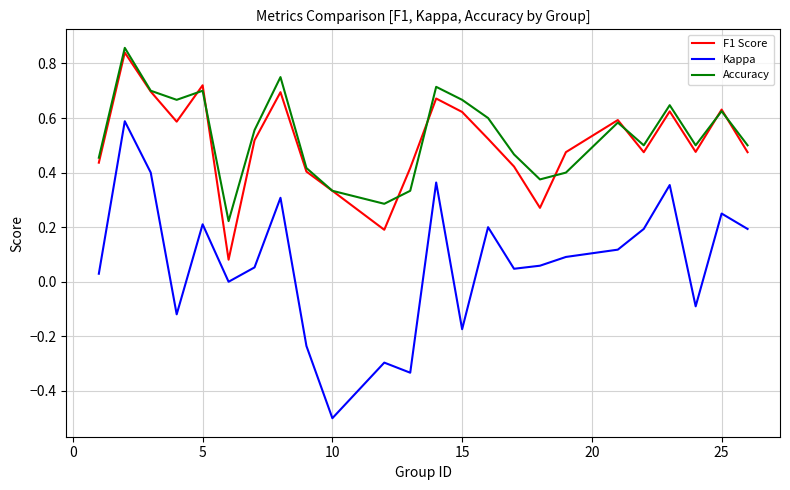

Which series has the largest range (max minus min)?

Kappa